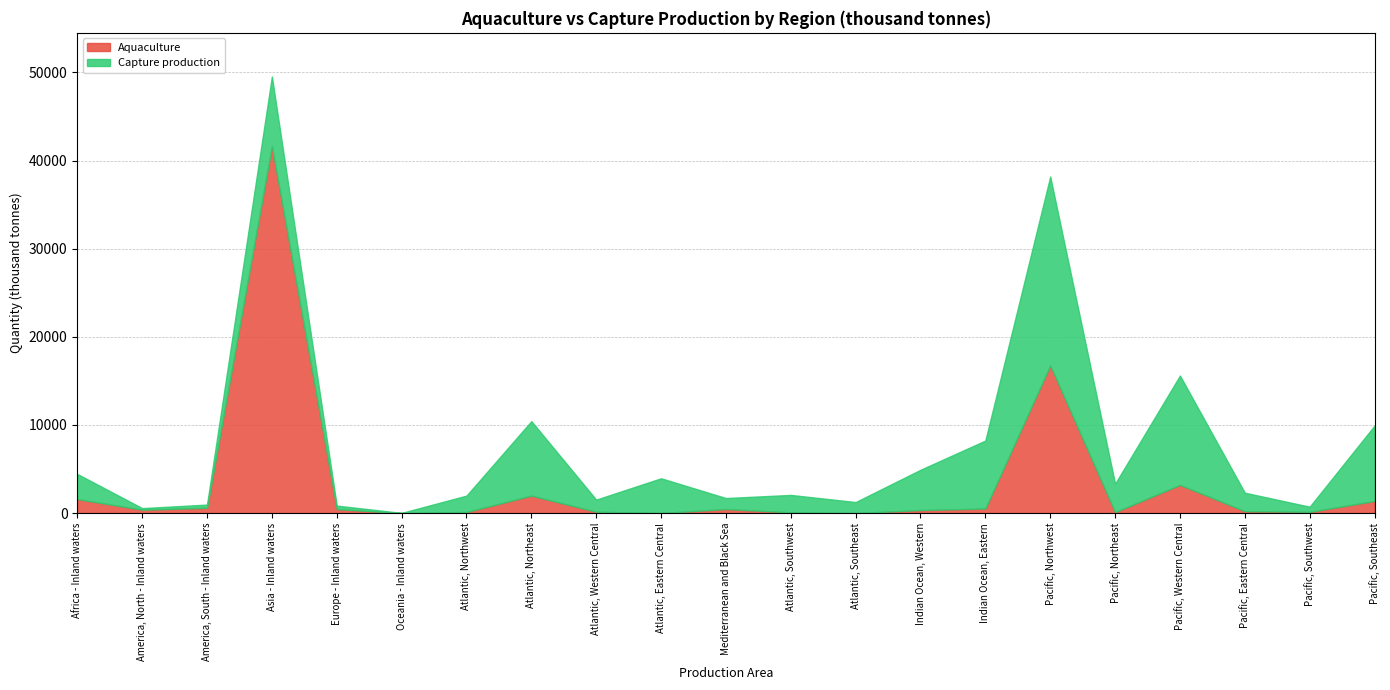

List the labels in order of Capture production value, largest first.

Pacific, Northwest, Pacific, Western Central, Pacific, Southeast, Atlantic, Northeast, Asia - Inland waters, Indian Ocean, Eastern, Indian Ocean, Western, Atlantic, Eastern Central, Pacific, Northeast, Africa - Inland waters, Pacific, Eastern Central, Atlantic, Southwest, Atlantic, Northwest, Atlantic, Western Central, Atlantic, Southeast, Mediterranean and Black Sea, Pacific, Southwest, Europe - Inland waters, America, South - Inland waters, America, North - Inland waters, Oceania - Inland waters